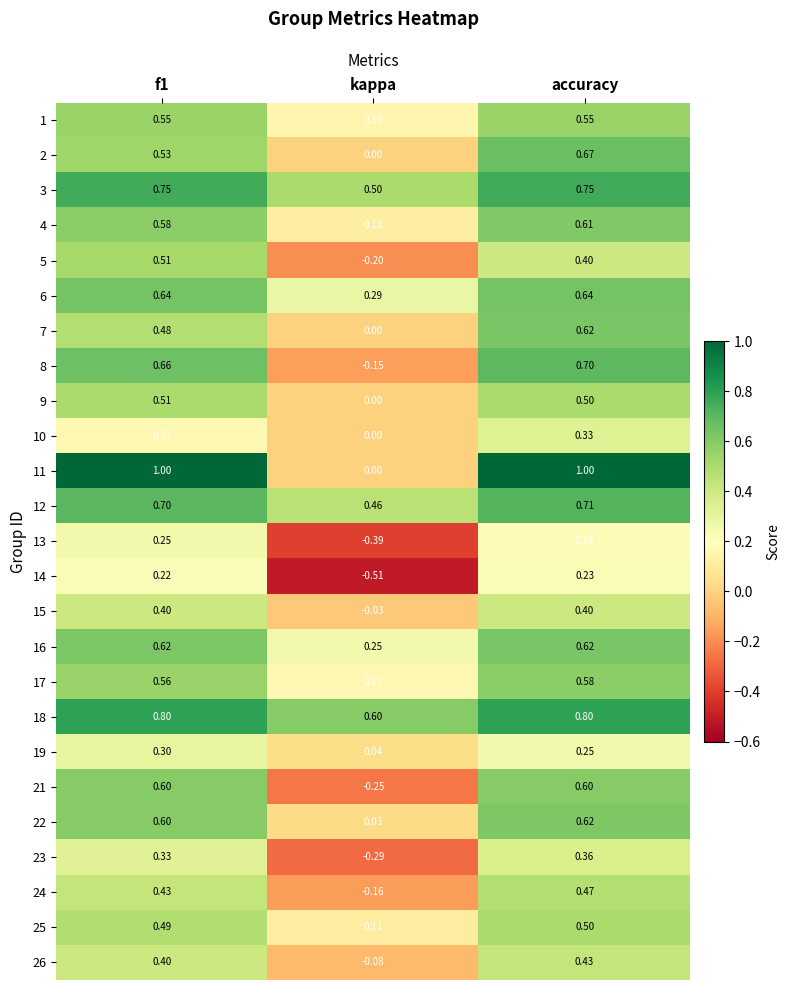

At which label does 22 reach its peak?

accuracy